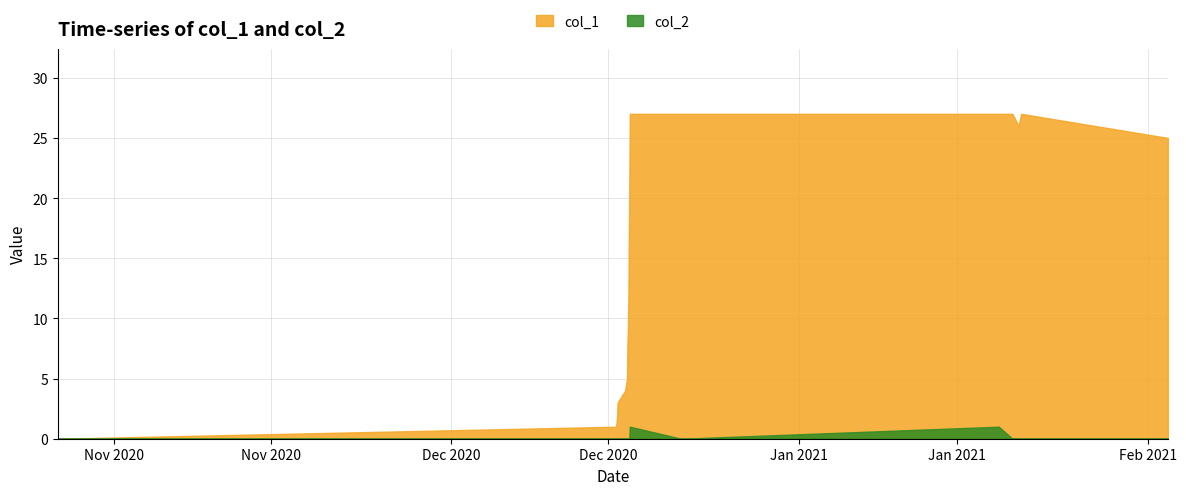

Reading left to right, what are all the values shown in this chart?

col_1: 0=0	1=1	2=2	3=3	4=4	5=5	6=8	7=9	8=12	9=17	10=21	11=27	12=27	13=27	14=27	15=26	16=27	17=25
col_2: 0=0	1=0	2=0	3=0	4=0	5=0	6=0	7=0	8=0	9=0	10=0	11=1	12=0	13=1	14=0	15=0	16=0	17=0